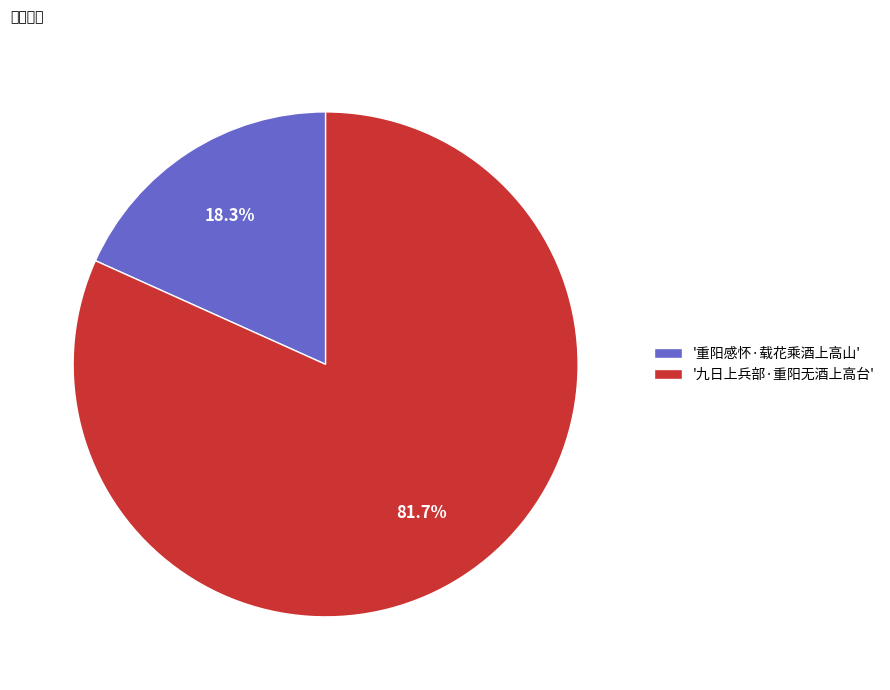

Which category accounts for the majority?

'九日上兵部·重阳无酒上高台'